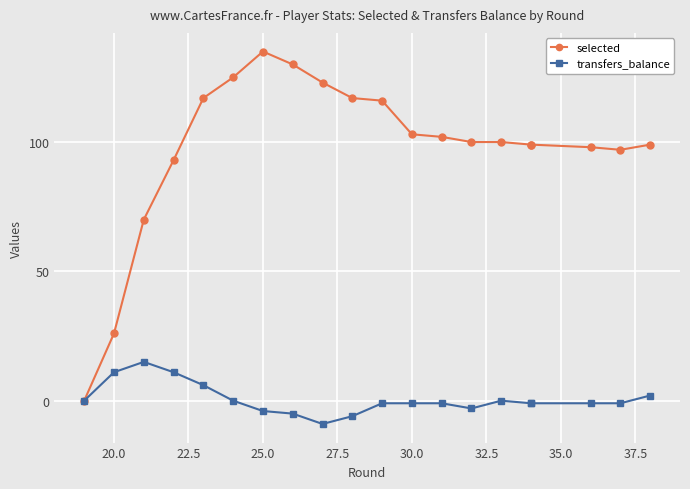

How many lines are shown in the chart?

2